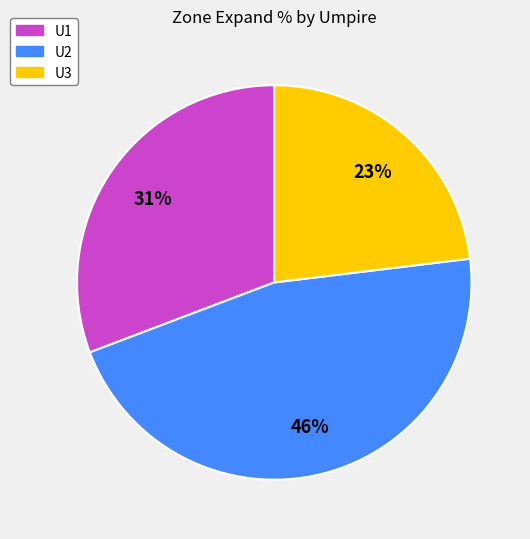

To the nearest percent, what is the average slice percentage?

33%